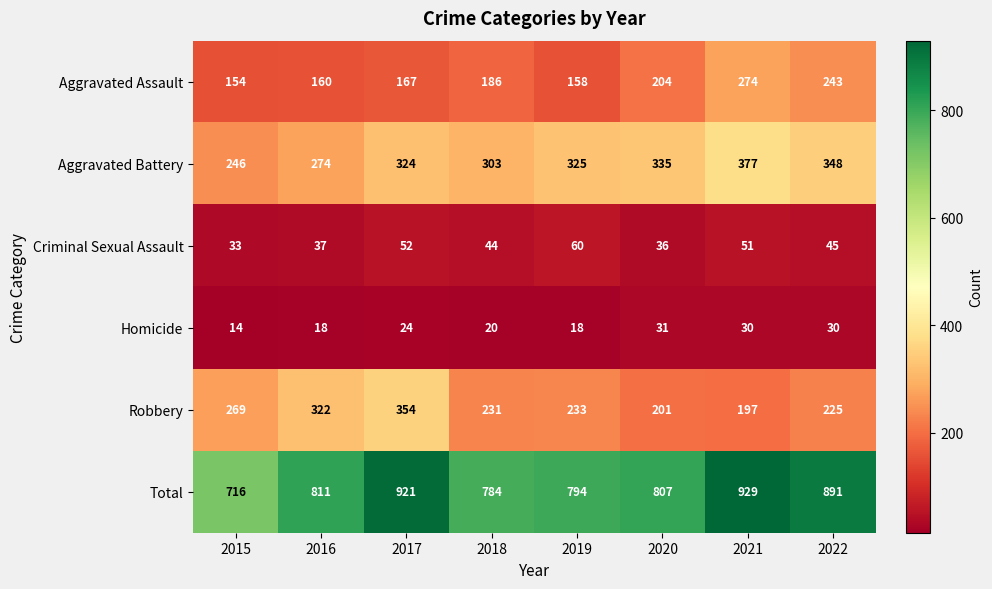

Which category has the highest value across all series?

2021